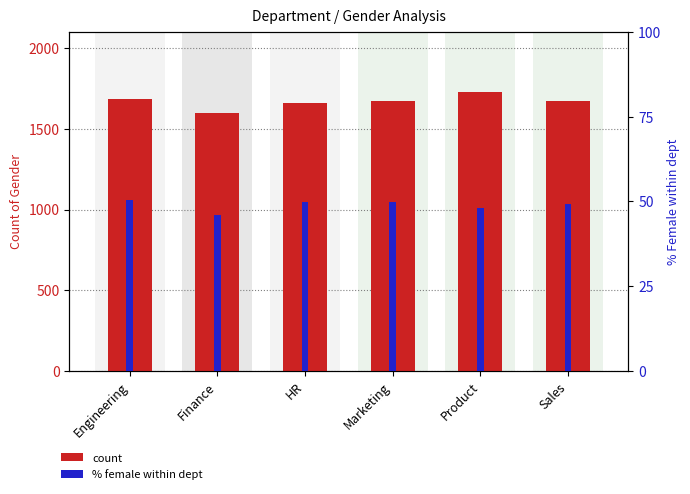

True or false: count has a value of 1660.0 at HR.

True